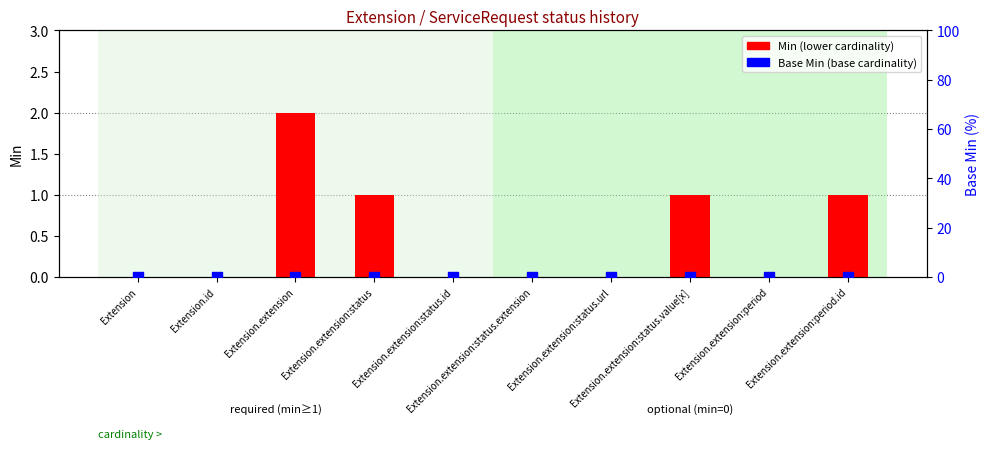

Which series contains the lowest Y value?

Min